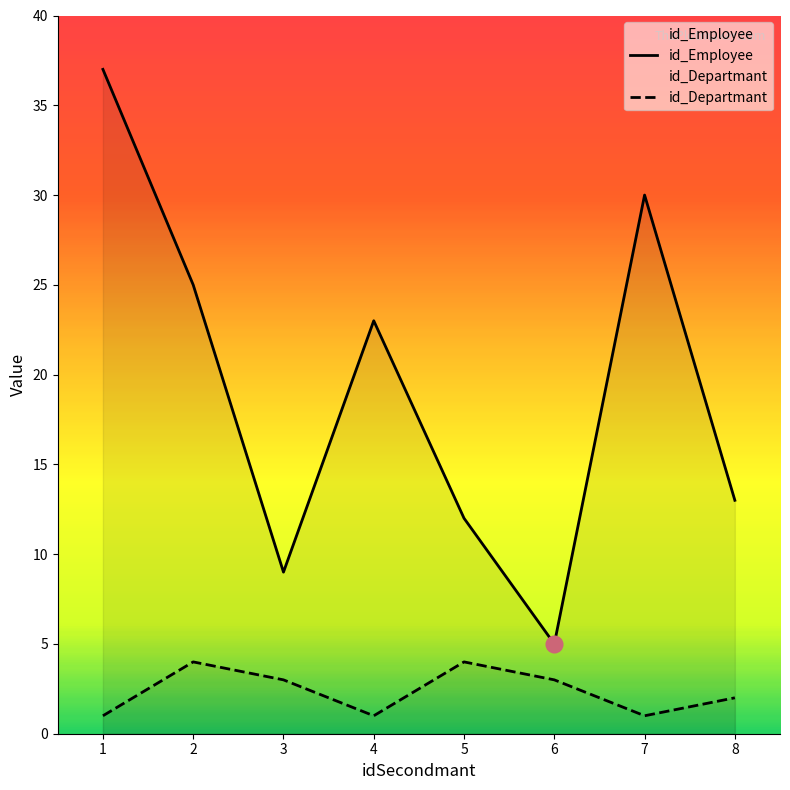

At which label does id_Departmant first exceed 3?

2